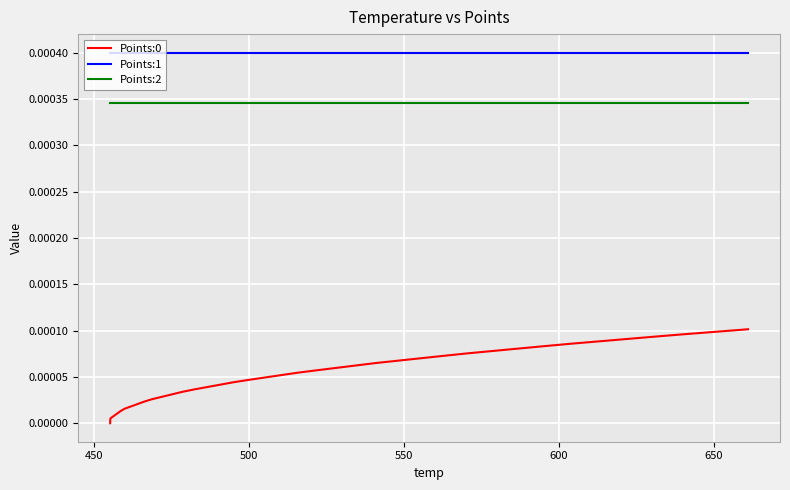

Which series has the largest total across all categories?

Points:1